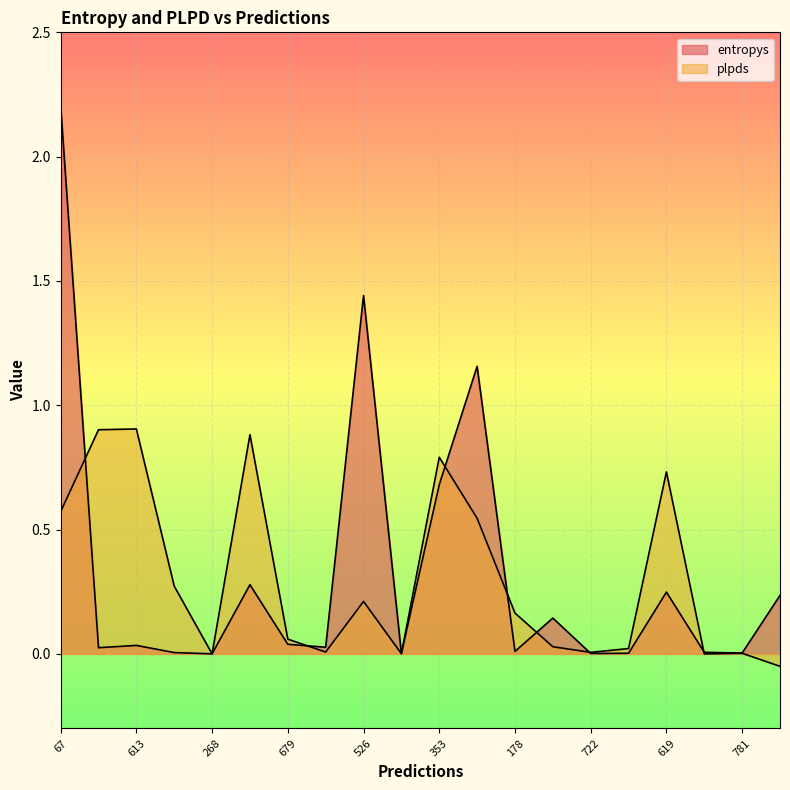

What value does the entropys series have at 526?

1.4